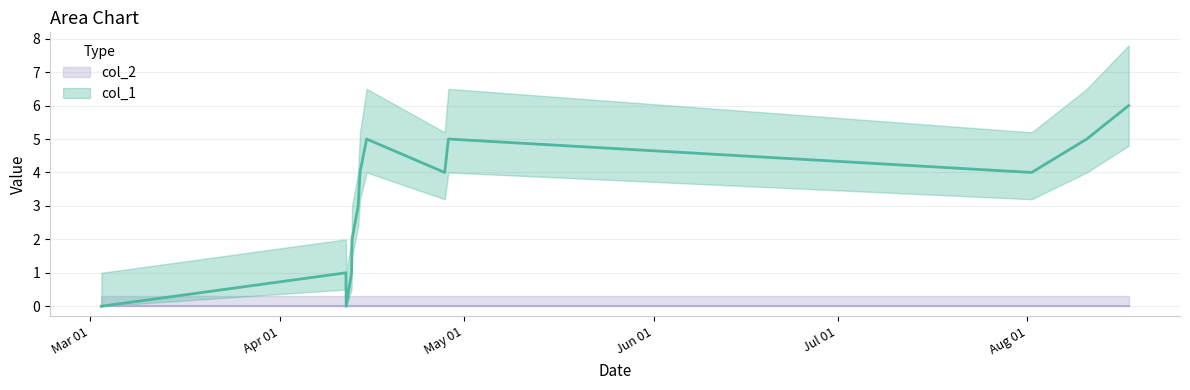

How many points are higher than both their immediate neighbors (excluding endpoints)?

3